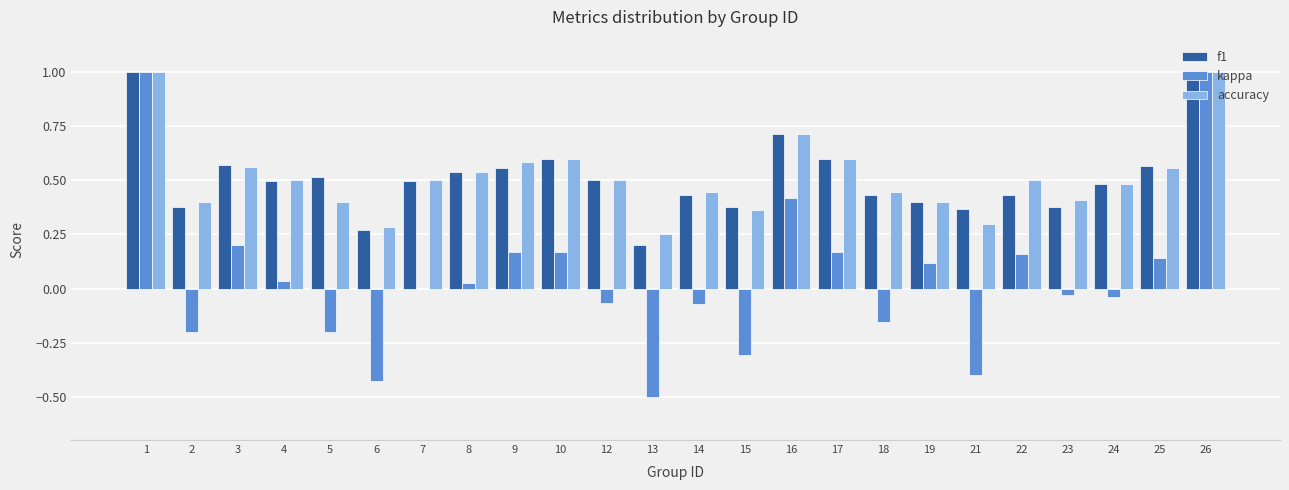

True or false: kappa has a value of -0.3 at 13.

False